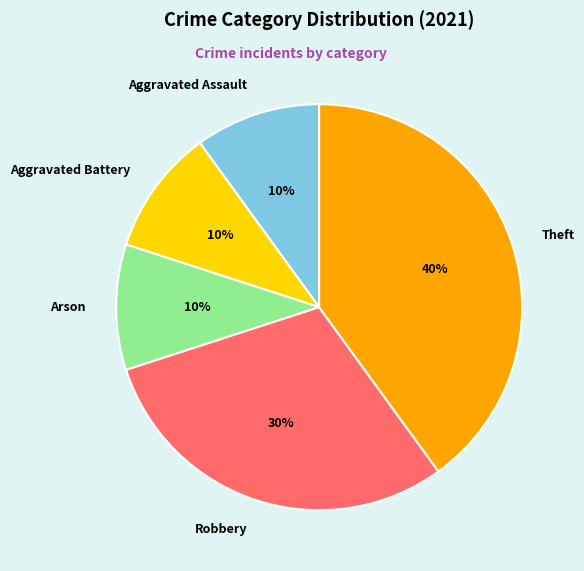

What is the ratio of the value at Theft to the value at Aggravated Battery?

4.0